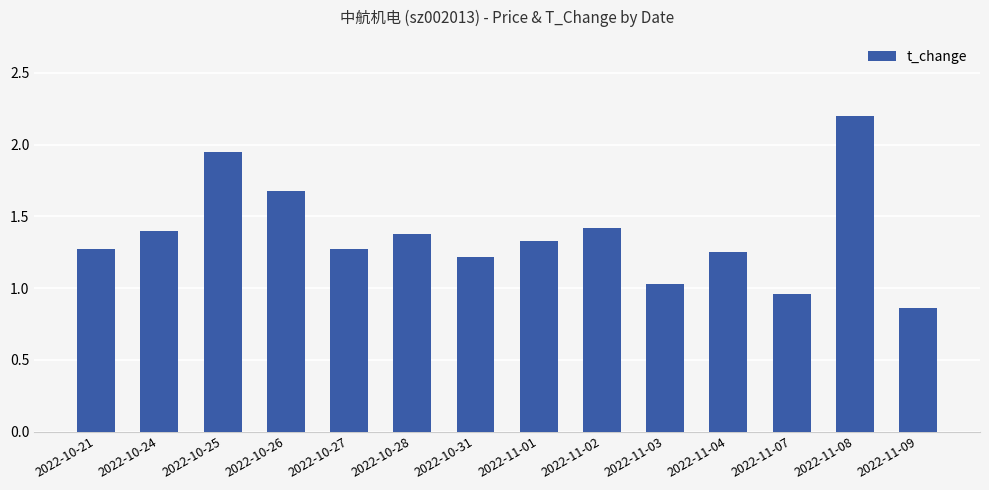

What is the difference between the values at 2022-11-04 and 2022-11-09?

0.4